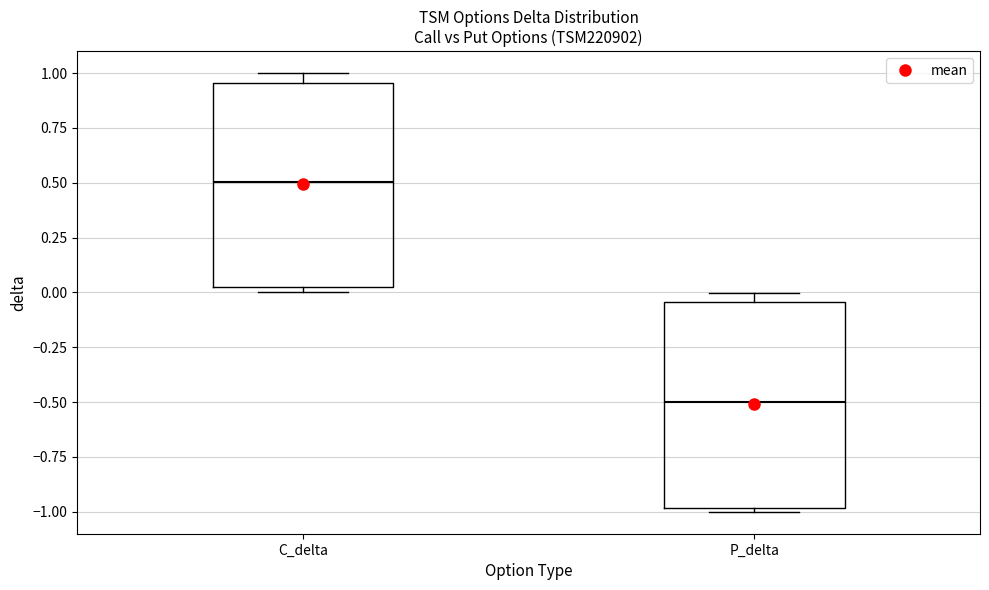

Reading left to right, read every box against the y-axis: the position of its median line, the range the box covers, and the ends of its whiskers. The values are not printed on the chart, so give them approximately, as read against the axis.

C_delta: median 0.50, box 0.05 to 0.95, whiskers 0.00 to 1.00
P_delta: median -0.50, box -1.00 to -0.05, whiskers -1.00 (just below the box's lower edge) to 0.00